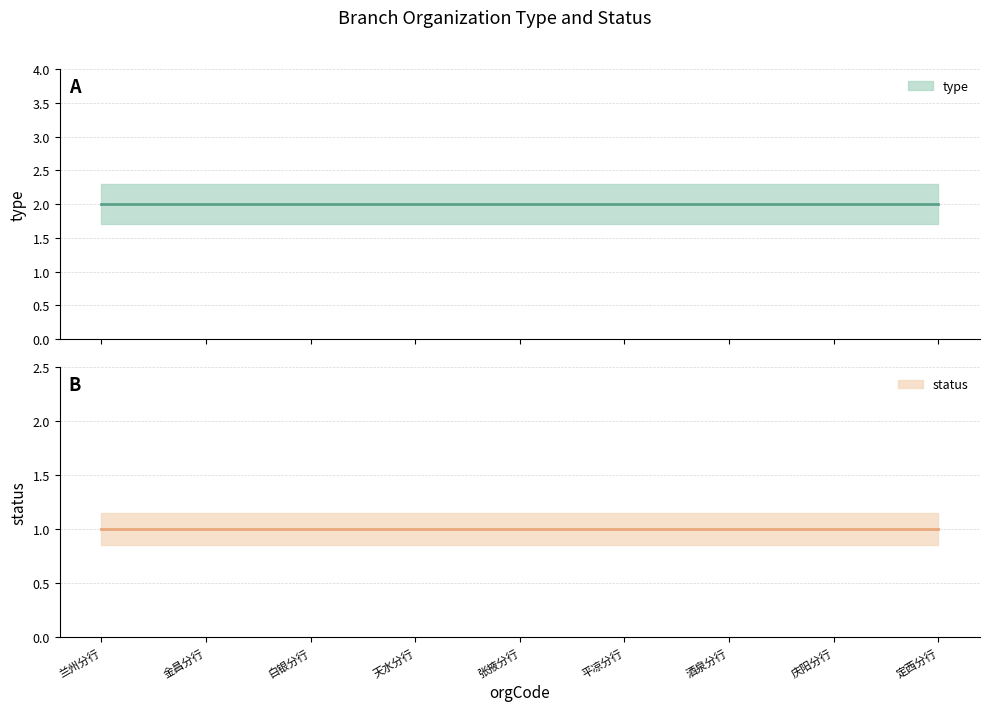

Reading left to right, extract all data points from this chart.

type: 2	2	2	2	2	2	2	2	2
status: 1	1	1	1	1	1	1	1	1